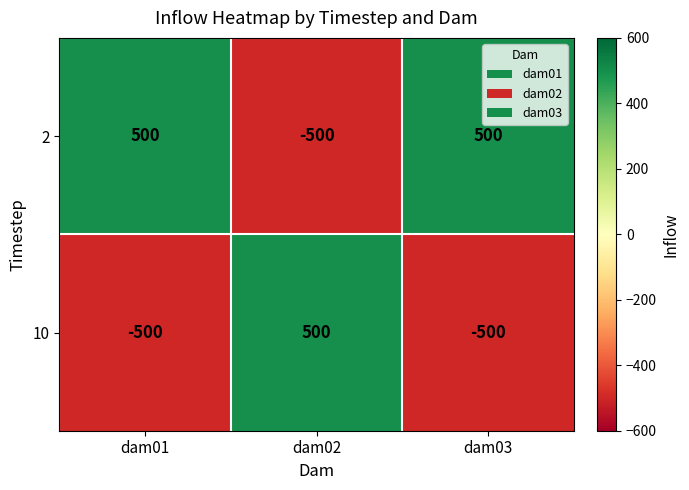

Rank the series by their average value, from highest to lowest.

2, 10